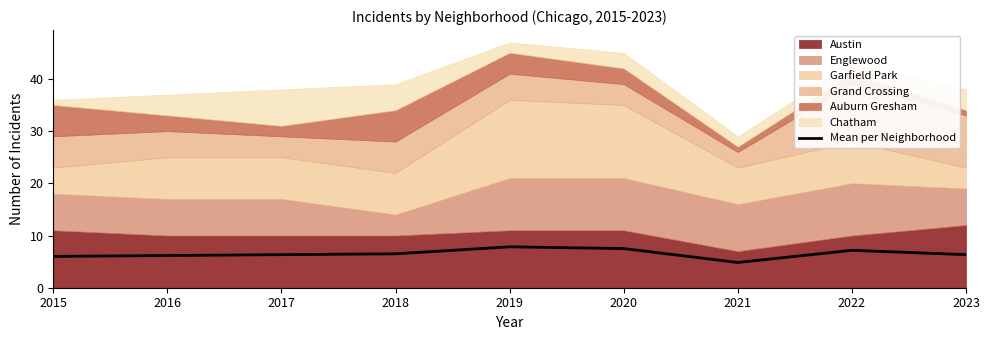

True or false: there are more than 2 points higher than both neighbors.

False